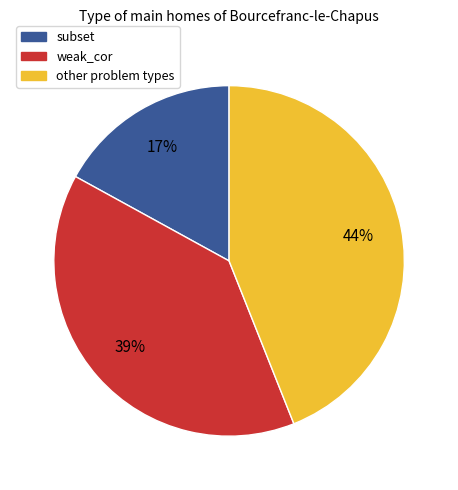

How many segments does this pie chart have?

3